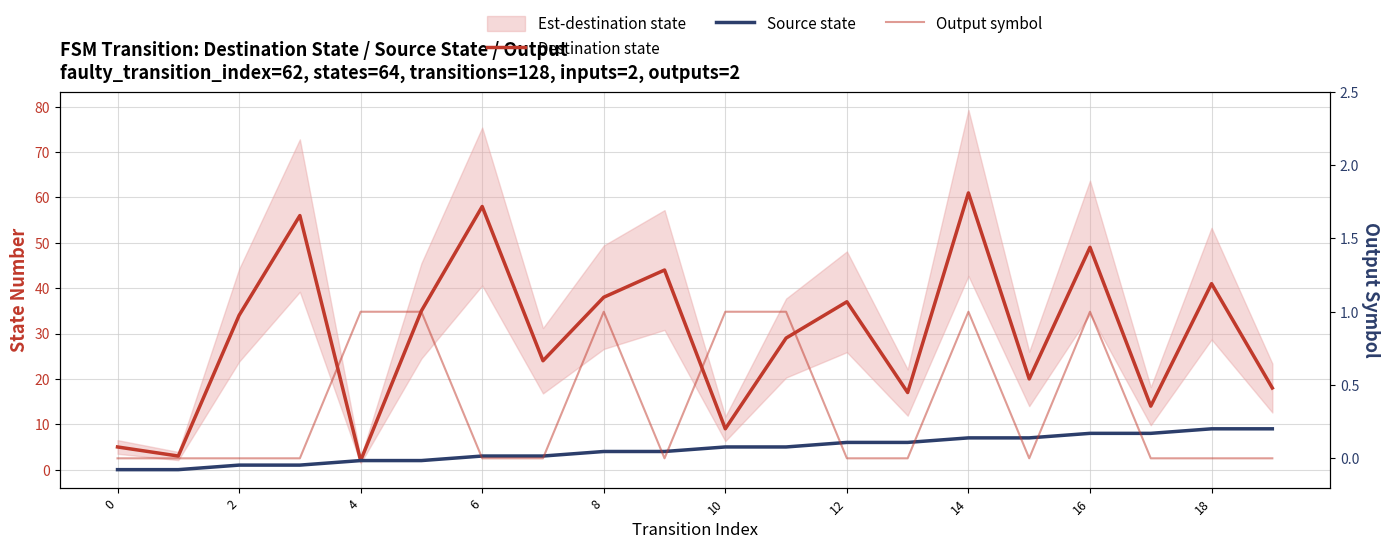

What are all the series names shown in the legend?

Destination state, Source state, Output symbol